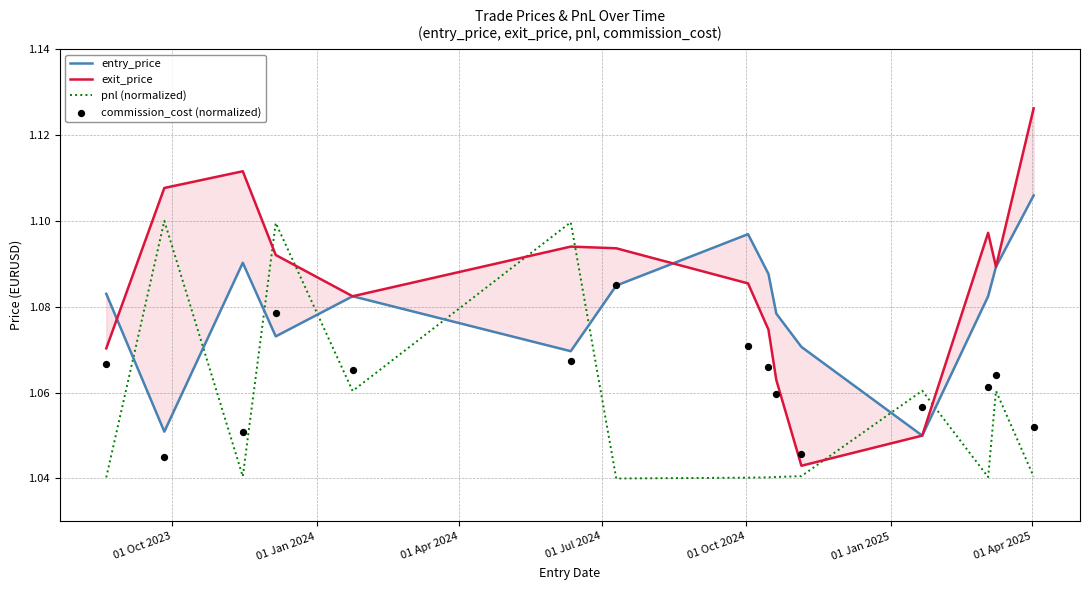

What are all the series names shown in the legend?

entry_price, exit_price, pnl (normalized), commission_cost (normalized)